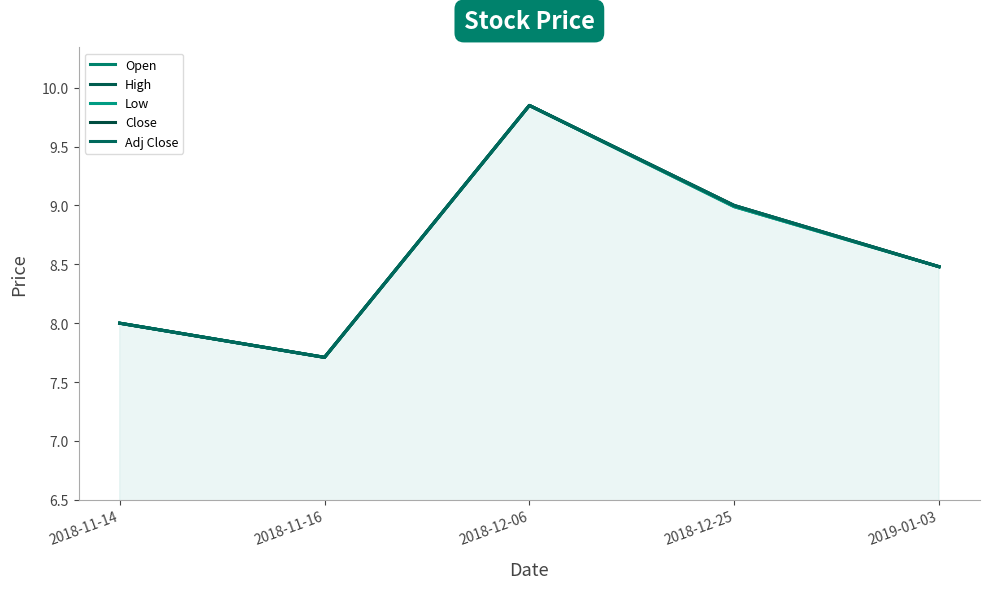

Reading right to left, transcribe all the data shown in this chart.

Open: 8.5	9.0	9.8	7.7	8.0
High: 8.5	9.0	9.8	7.7	8.0
Low: 8.5	9.0	9.8	7.7	8.0
Close: 8.5	9.0	9.8	7.7	8.0
Adj Close: 8.5	9.0	9.8	7.7	8.0